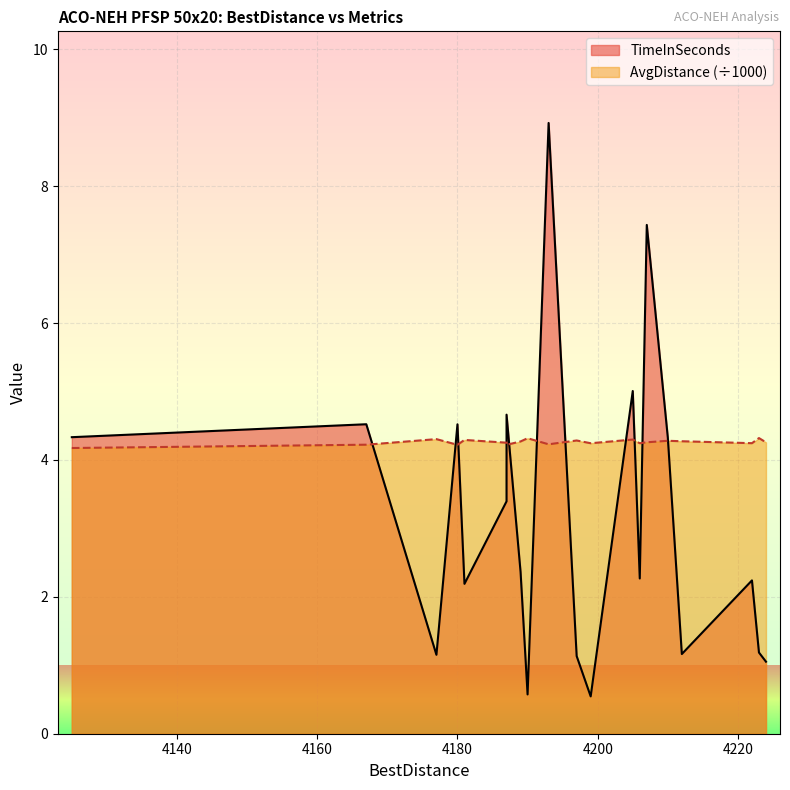

Is the value of TimeInSeconds at 4193 greater than the value of AvgDistance at 4187?

Yes